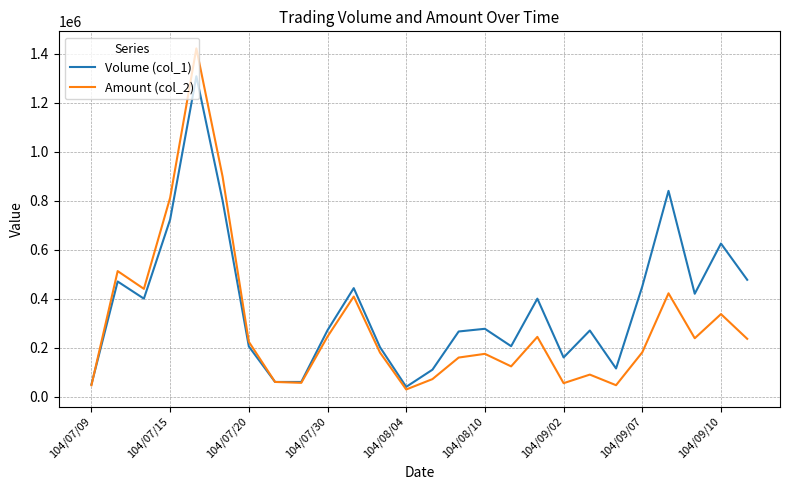

List the series in order of their peak value, lowest first.

Volume (col_1), Amount (col_2)